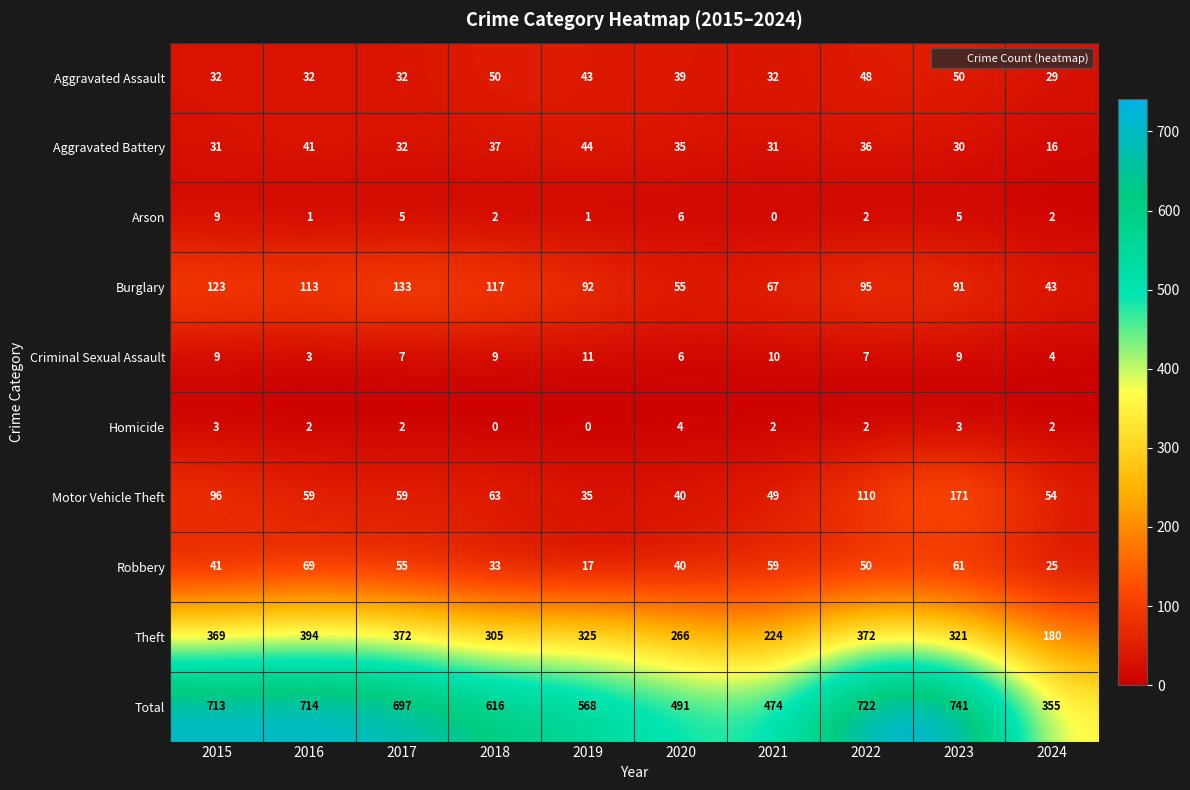

What is the spread (max minus min) of values at 2024?

353